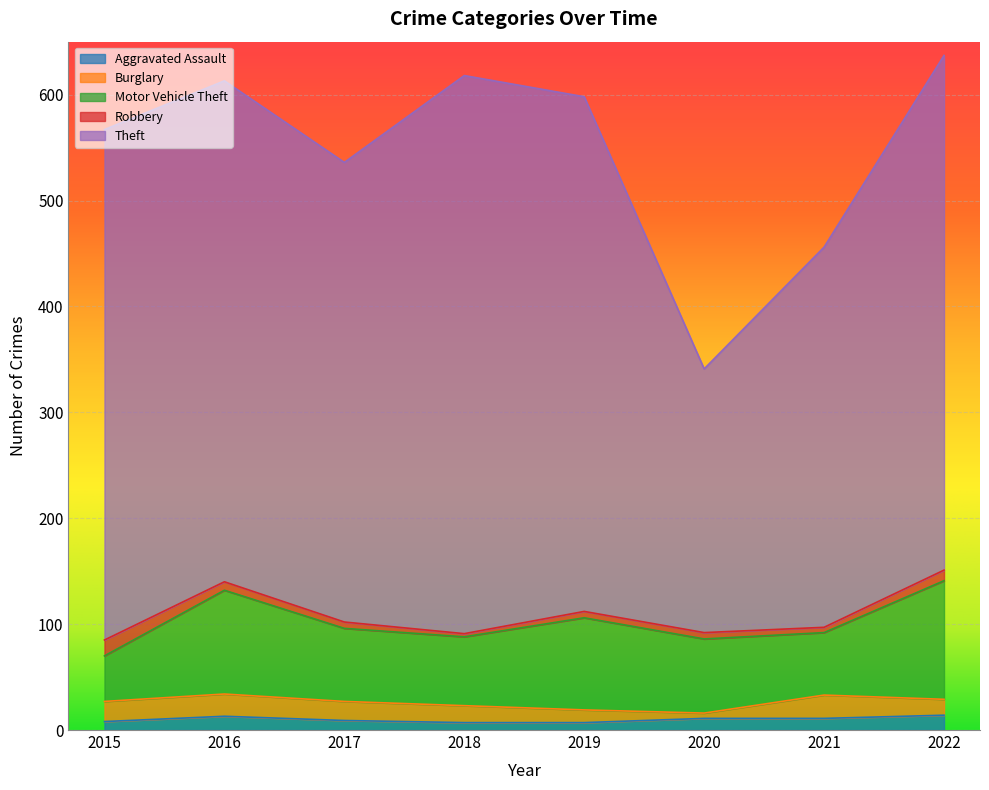

At which category is the sum across all series the highest?

2022